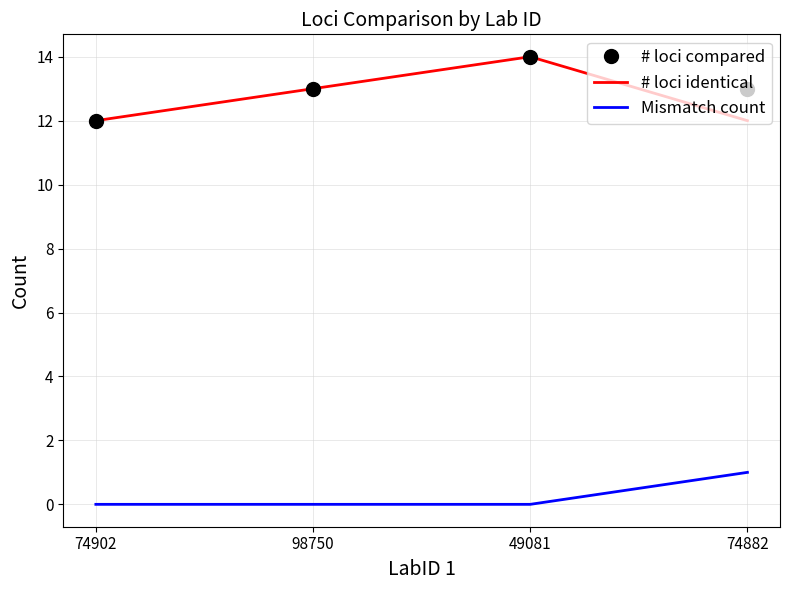

True or false: Mismatch count and # loci compared intersect in this chart.

False